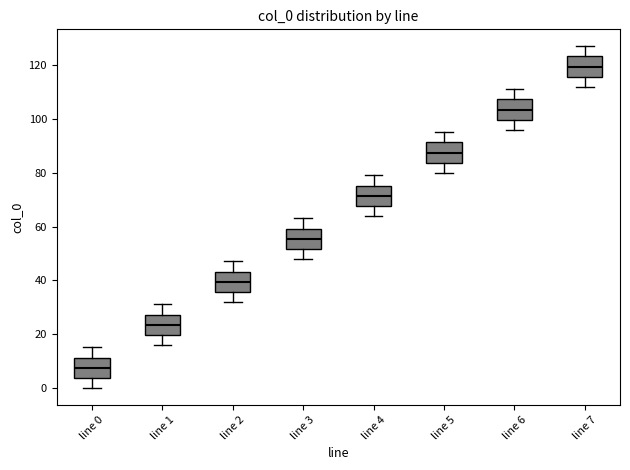

Which box has the lowest median line?

line 0